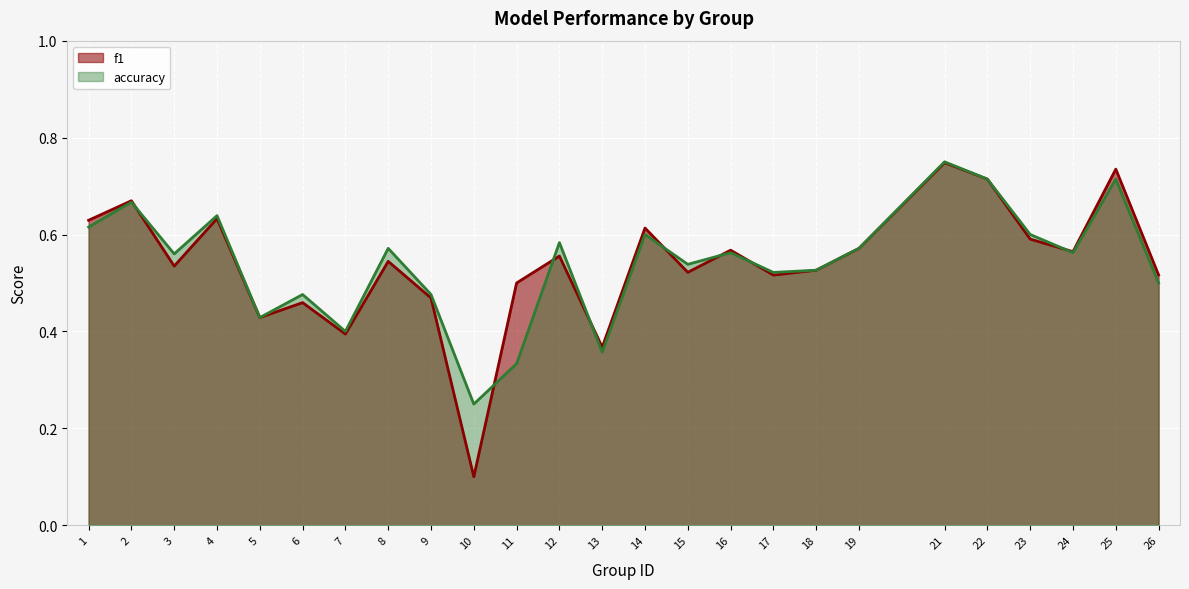

At how many categories does at least one series exceed 0?

25